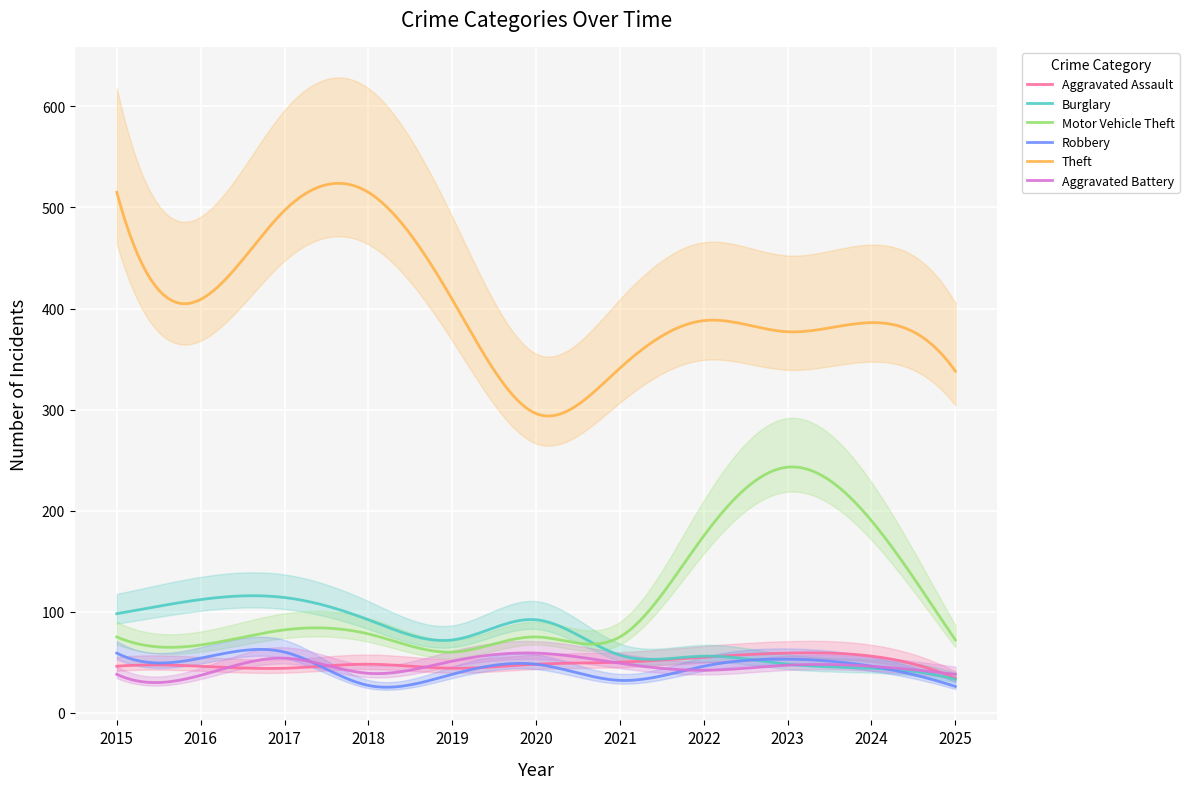

True or false: Theft and Motor Vehicle Theft intersect in this chart.

False